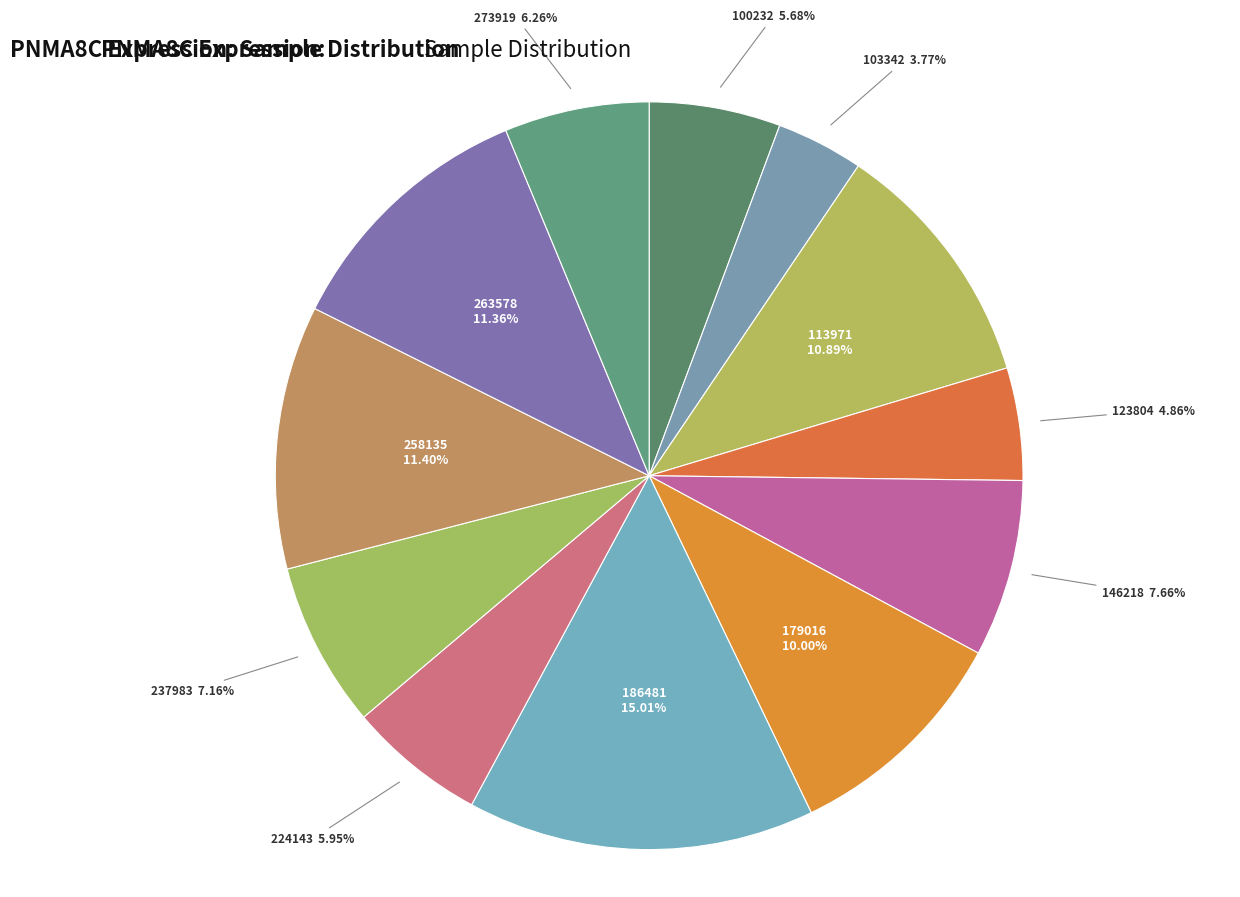

How many slices are in this pie chart?

12